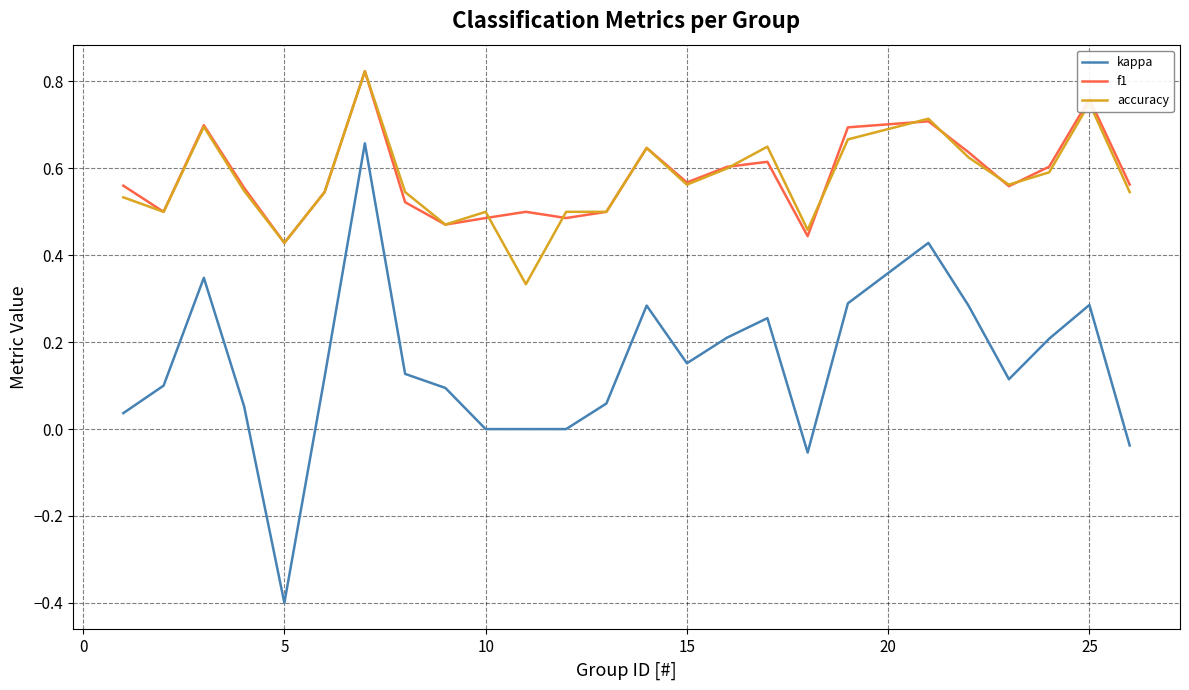

True or false: kappa and f1 cross at least once.

False